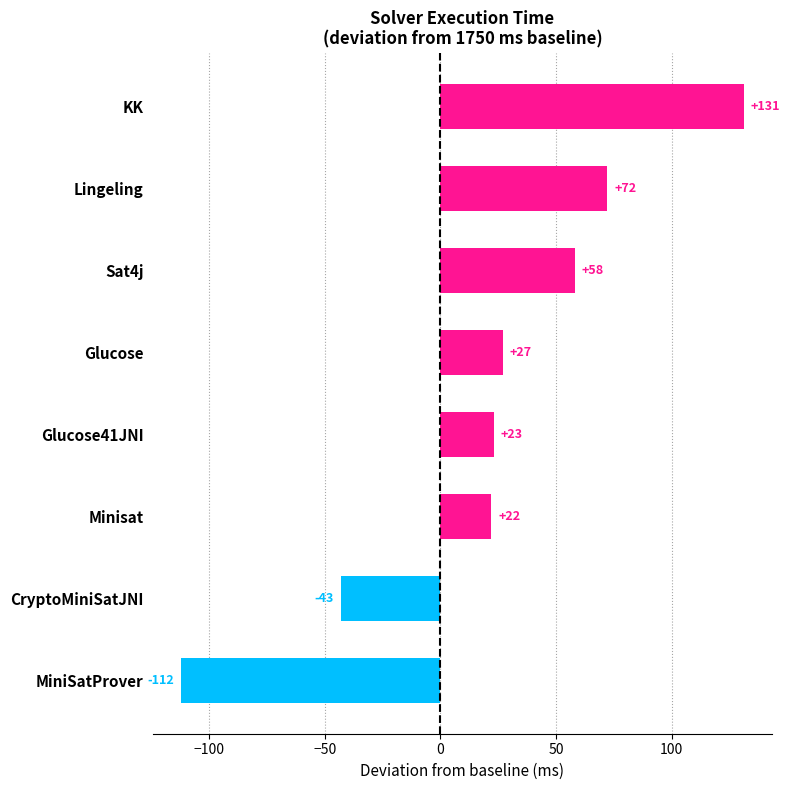

At which label is the value closest to 9?

Minisat